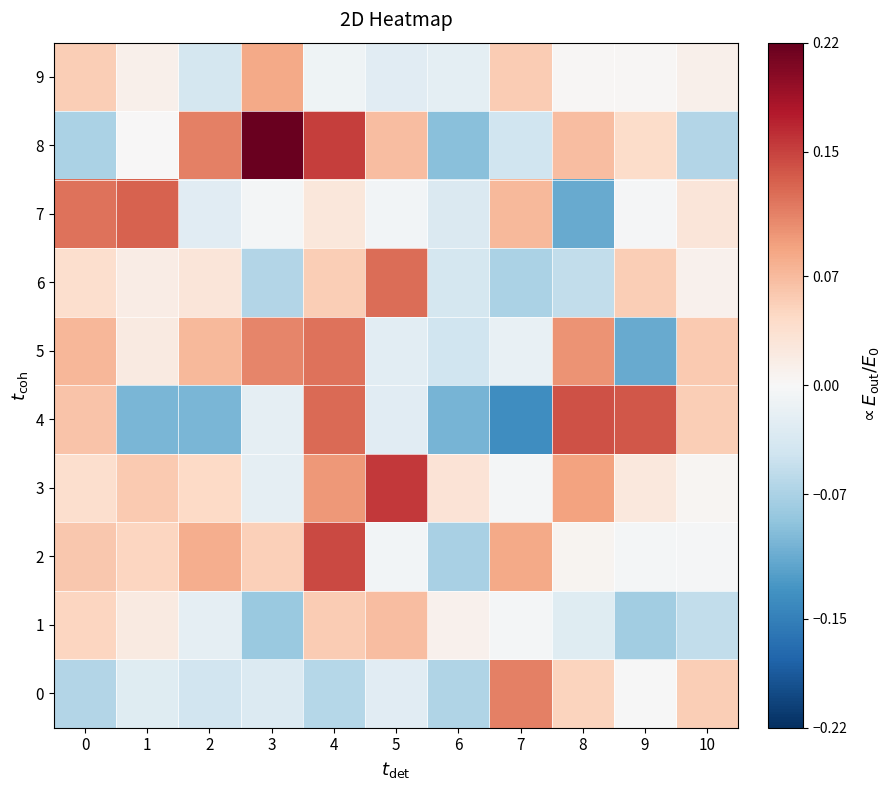

Which category has the lowest value across all series?

7